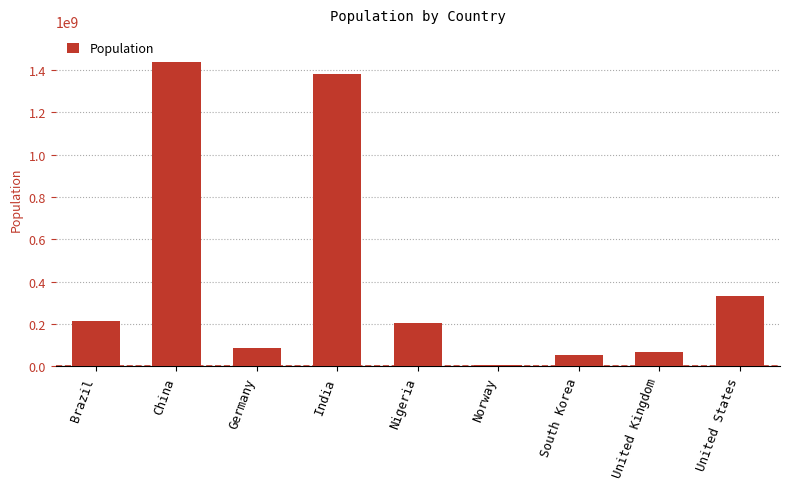

What is the label of the 6th bar from the right?

India